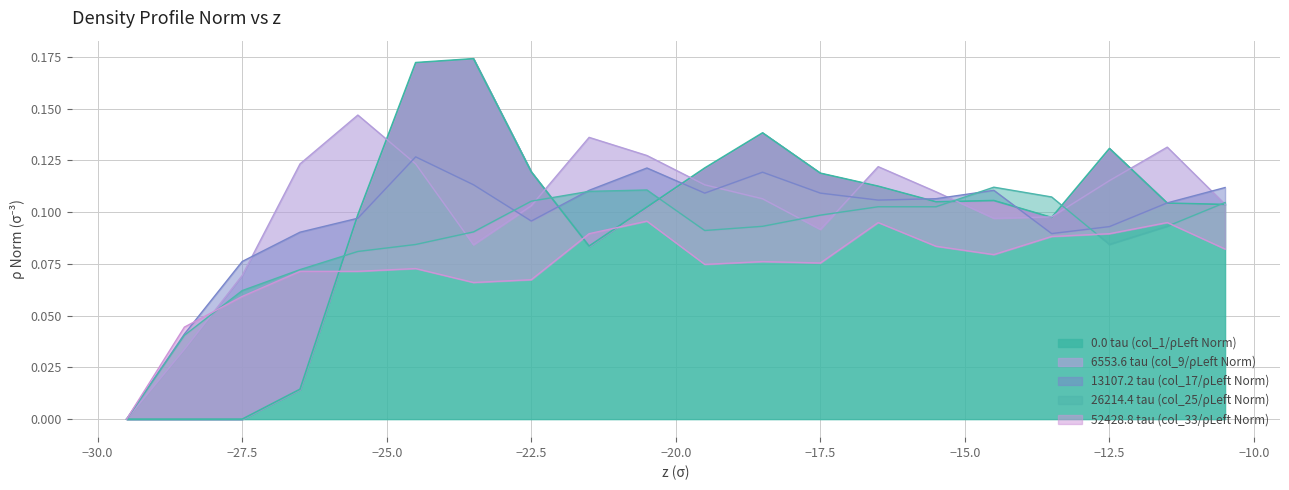

True or false: 6553.6 tau (col_9/ρLeft Norm) has more than 0 interior local peaks.

True